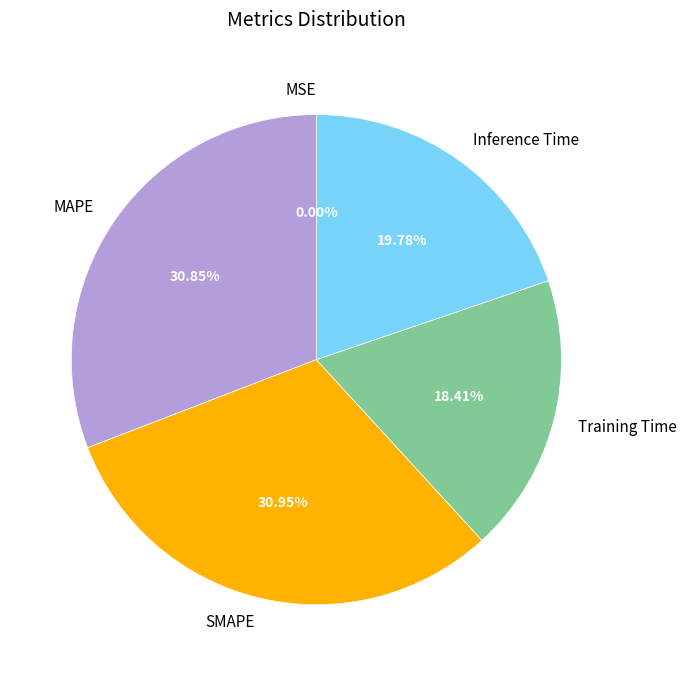

To the nearest percent, what is the average slice percentage?

20%